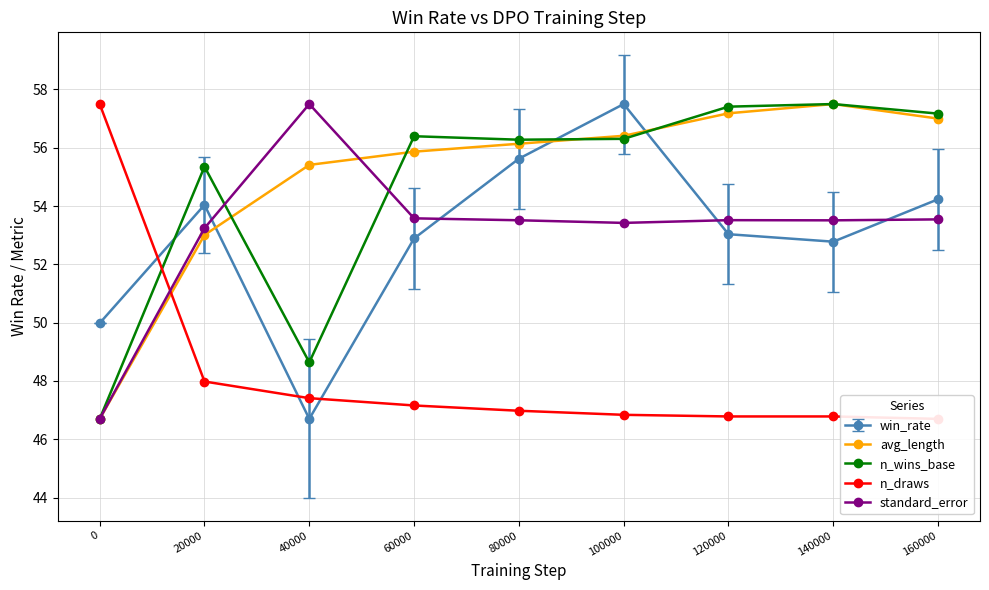

How many lines are shown in the chart?

5